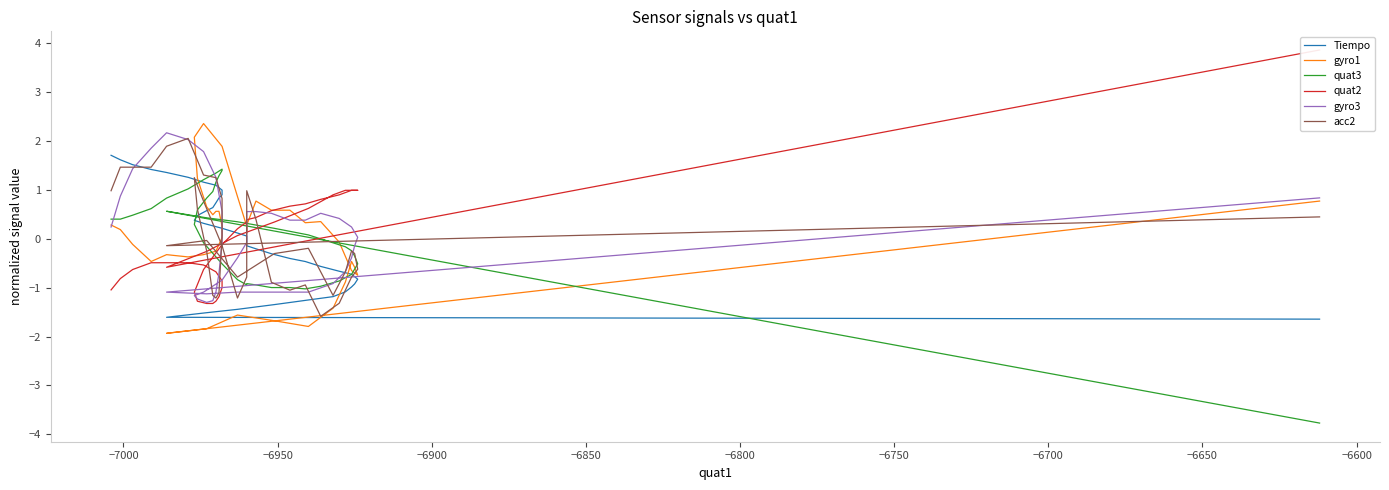

How many negative values does the gyro3 series have?

20